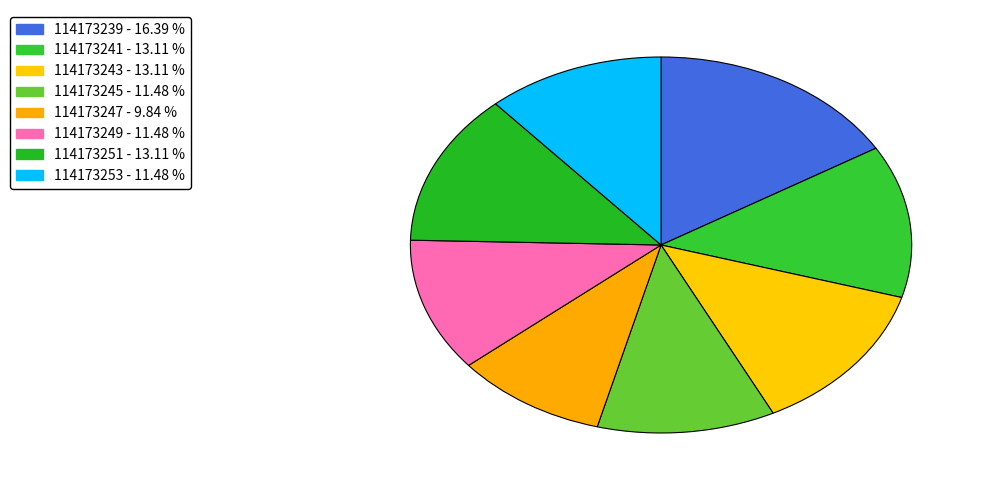

To the nearest percent, what percentage of the pie is 114173243?

13%